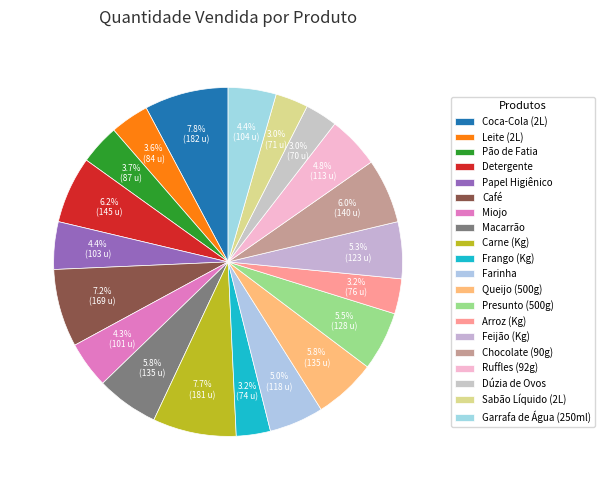

How many segments does this pie chart have?

20